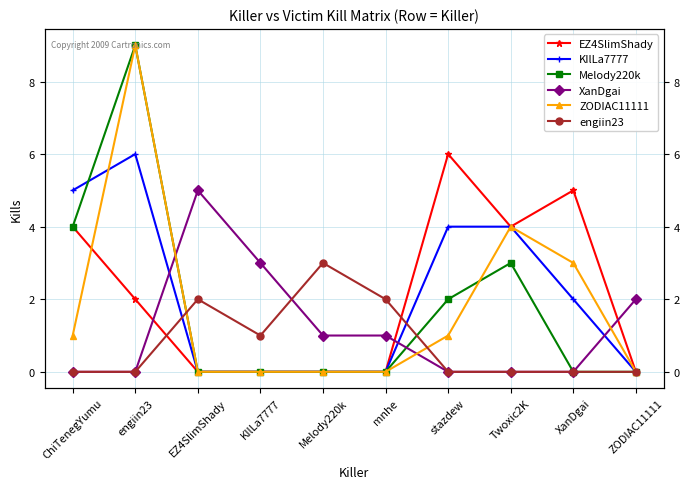

Where do engiin23 and ZODIAC11111 first cross each other?

engiin23 and EZ4SlimShady